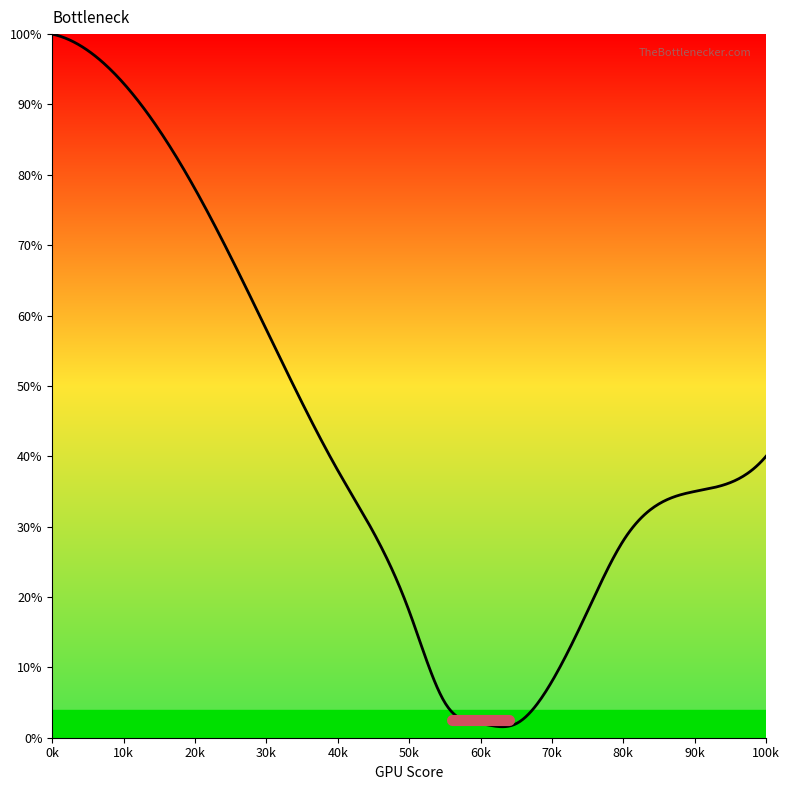

What is the maximum value shown in the chart?

100.0